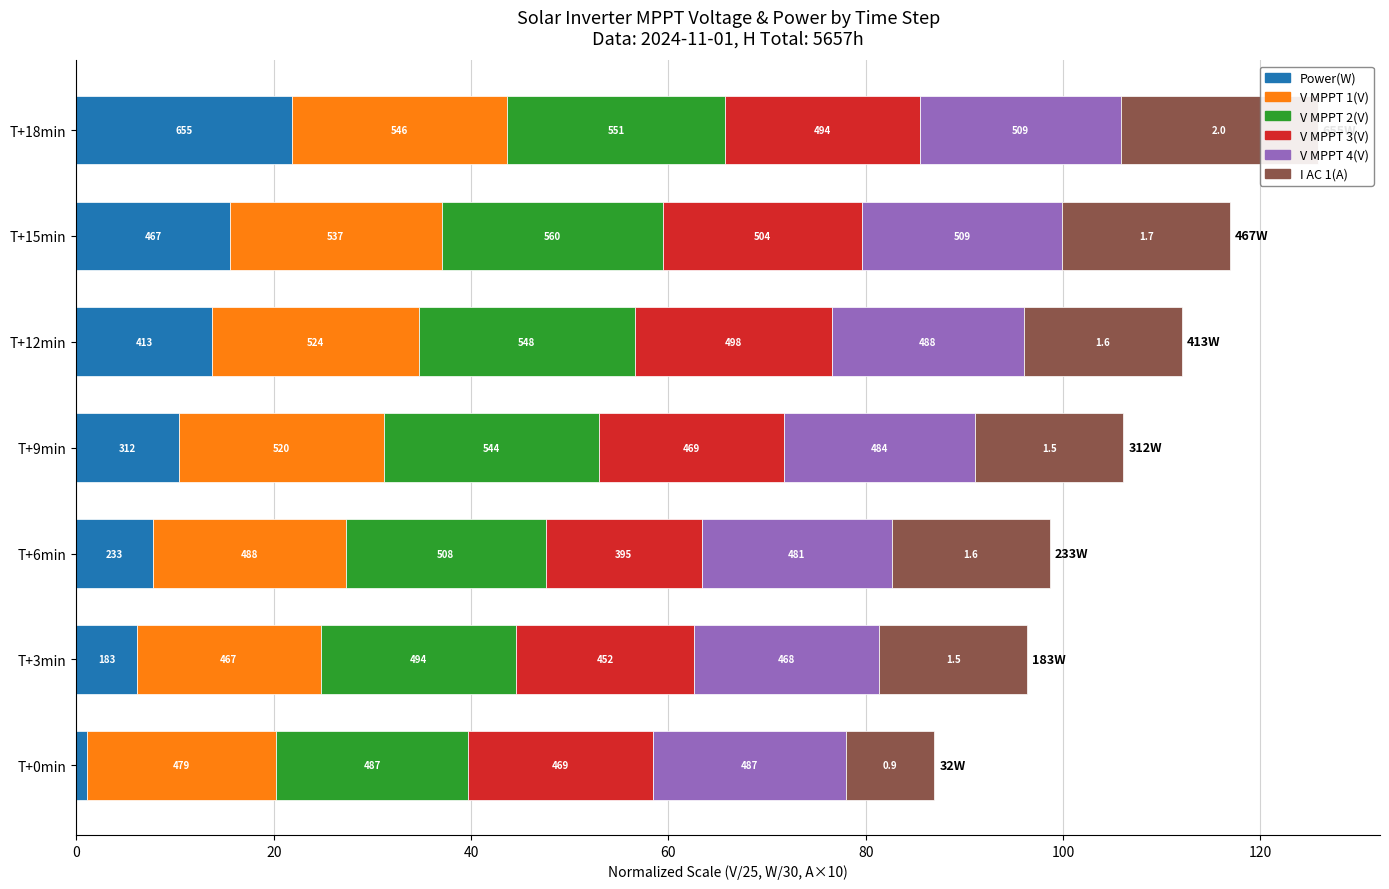

Are the bars horizontal?

Yes